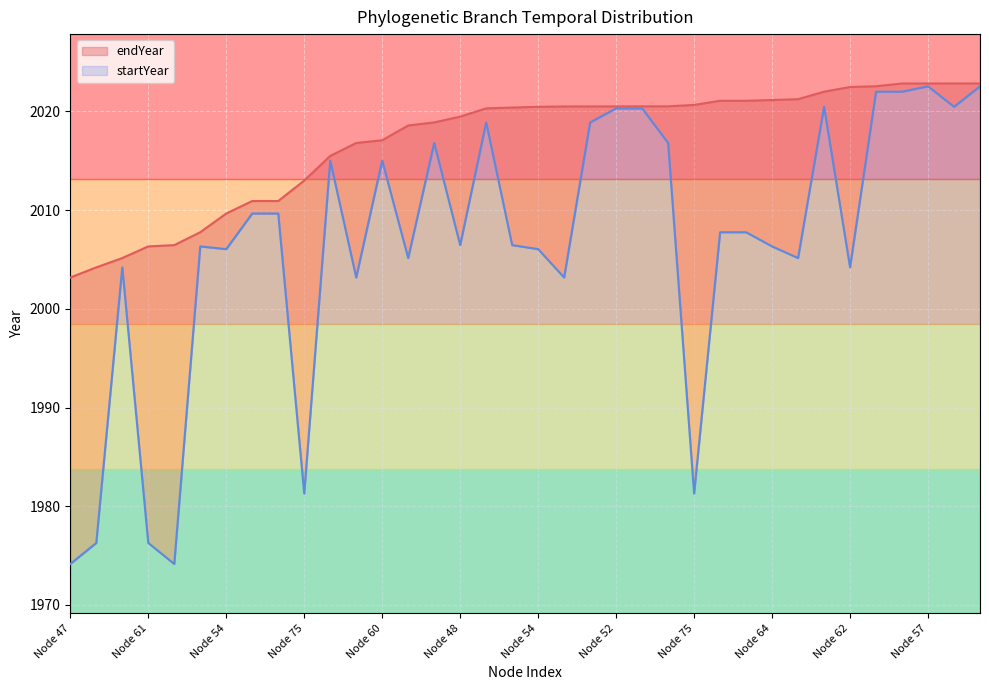

How many lines are shown in the chart?

2